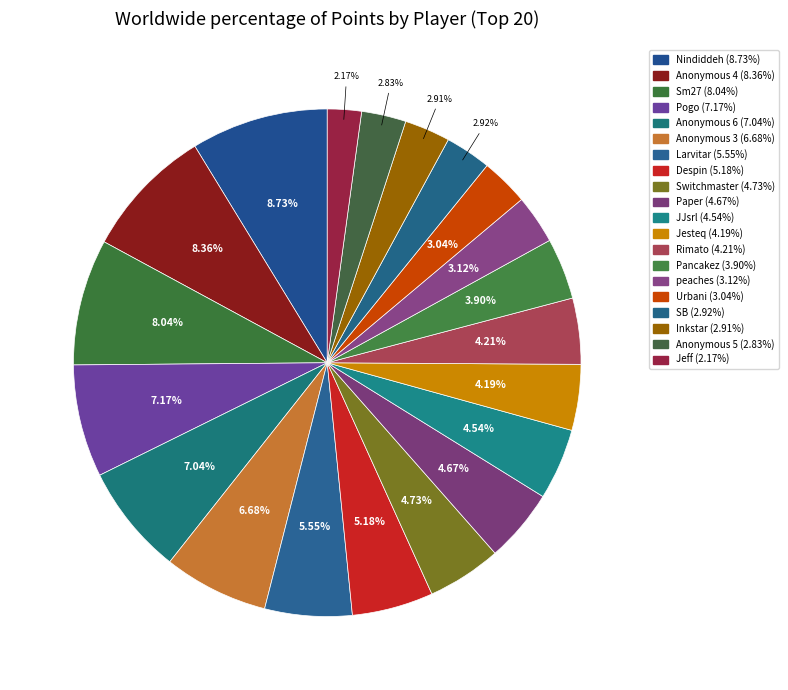

How many segments does this pie chart have?

20